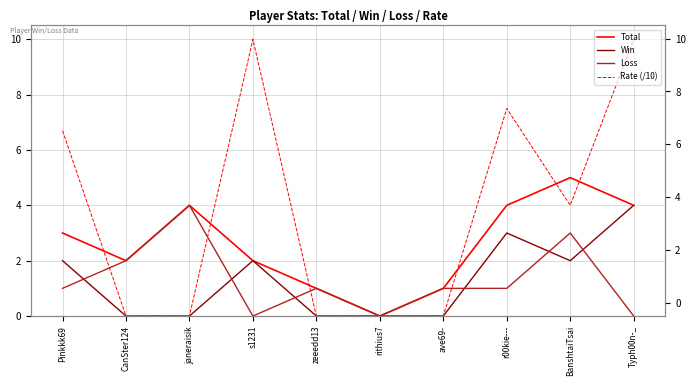

Does the chart display data point markers on the line(s)?

No